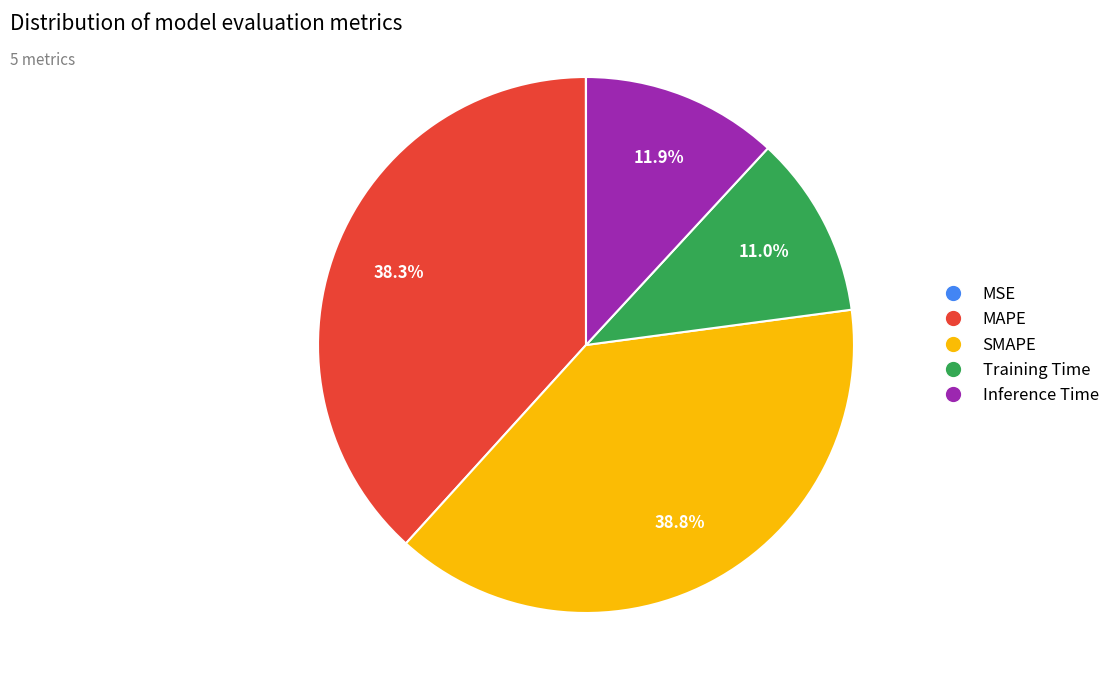

Which category has the biggest portion of the pie?

SMAPE